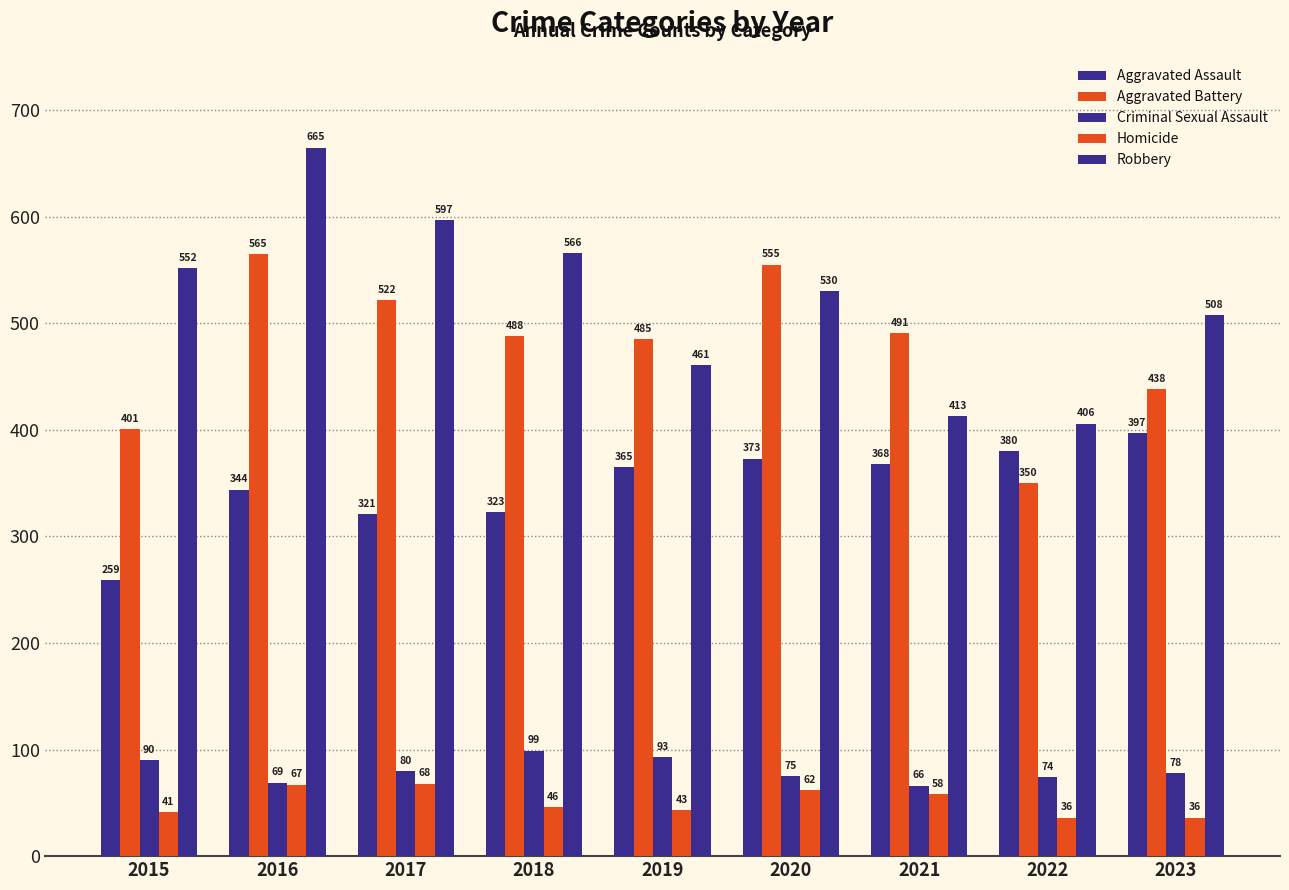

How many values in the Aggravated Battery series are below 488?

4